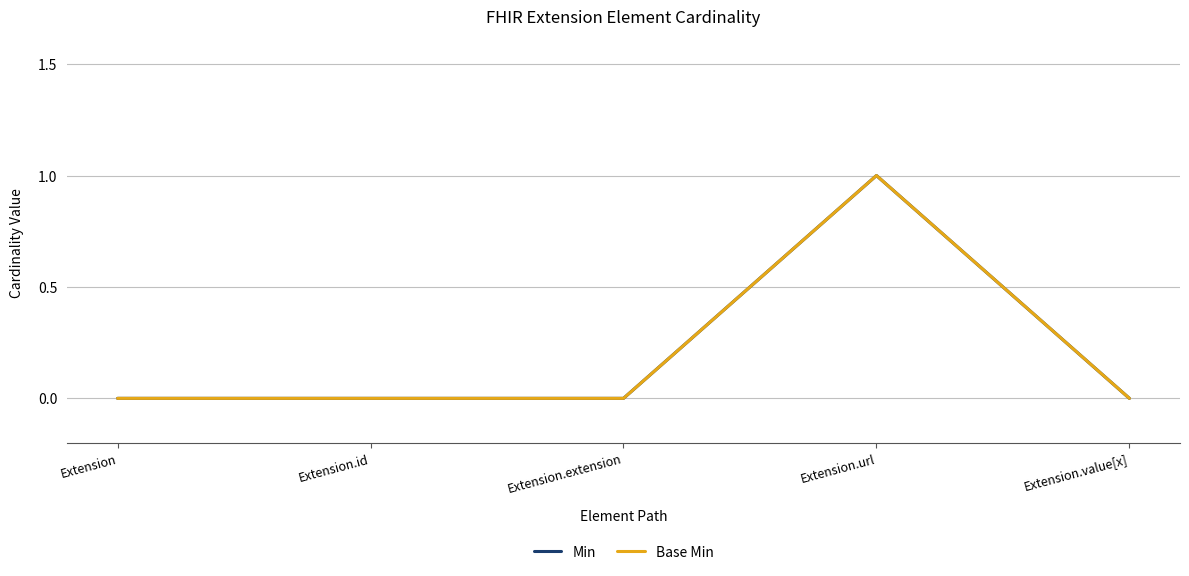

Which series has the largest range (max minus min)?

Min